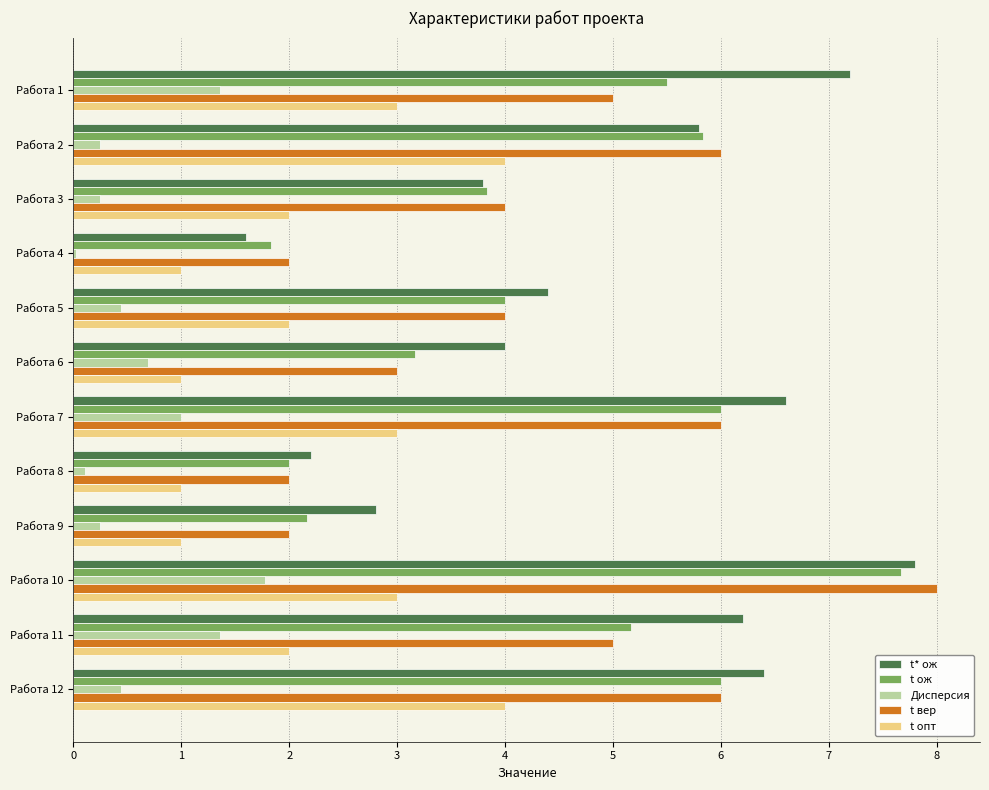

At which category does the chart reach its minimum across all series?

Работа 4